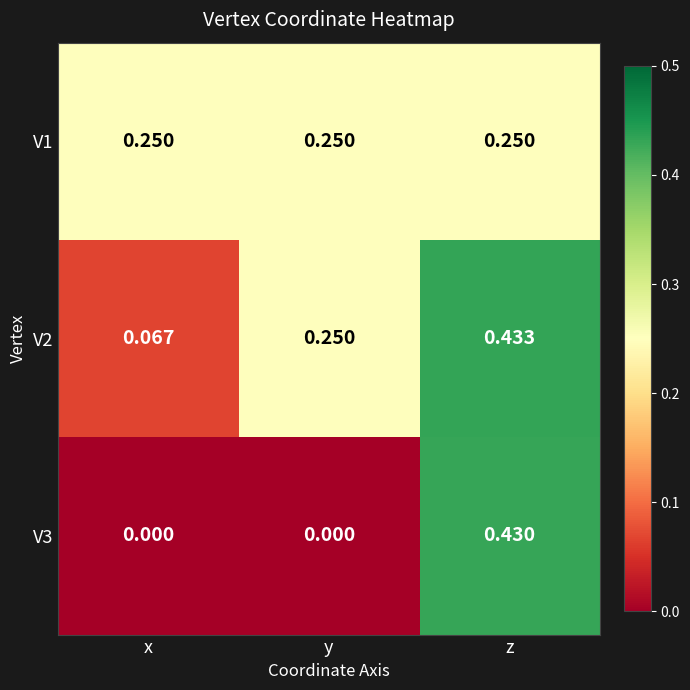

What is the total value across all series at y?

0.5